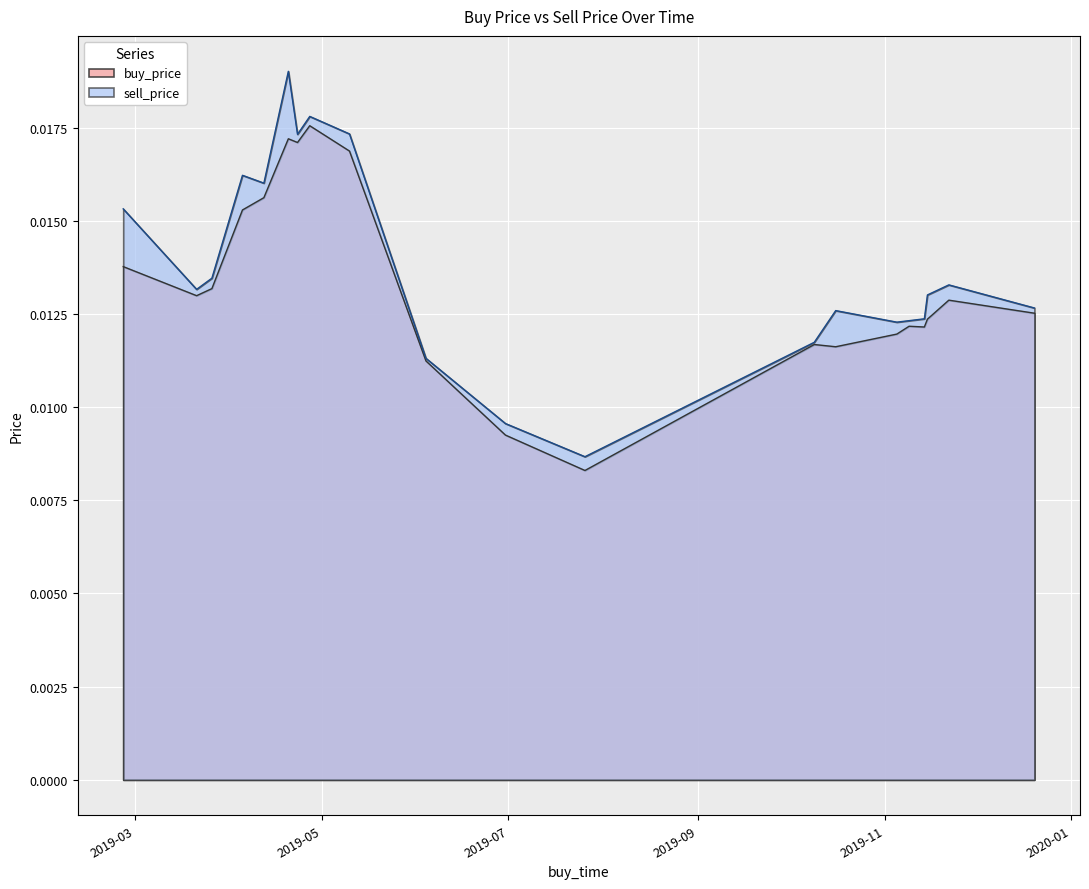

True or false: buy_price and sell_price intersect in this chart.

False